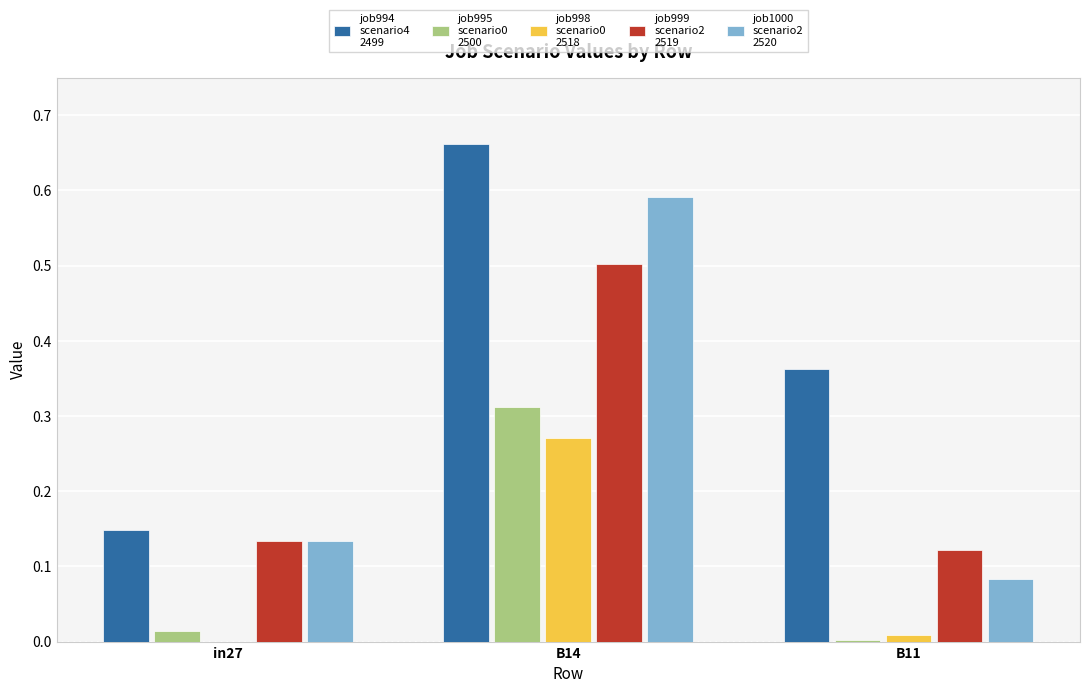

What is the total value across all series at B14?

2.3